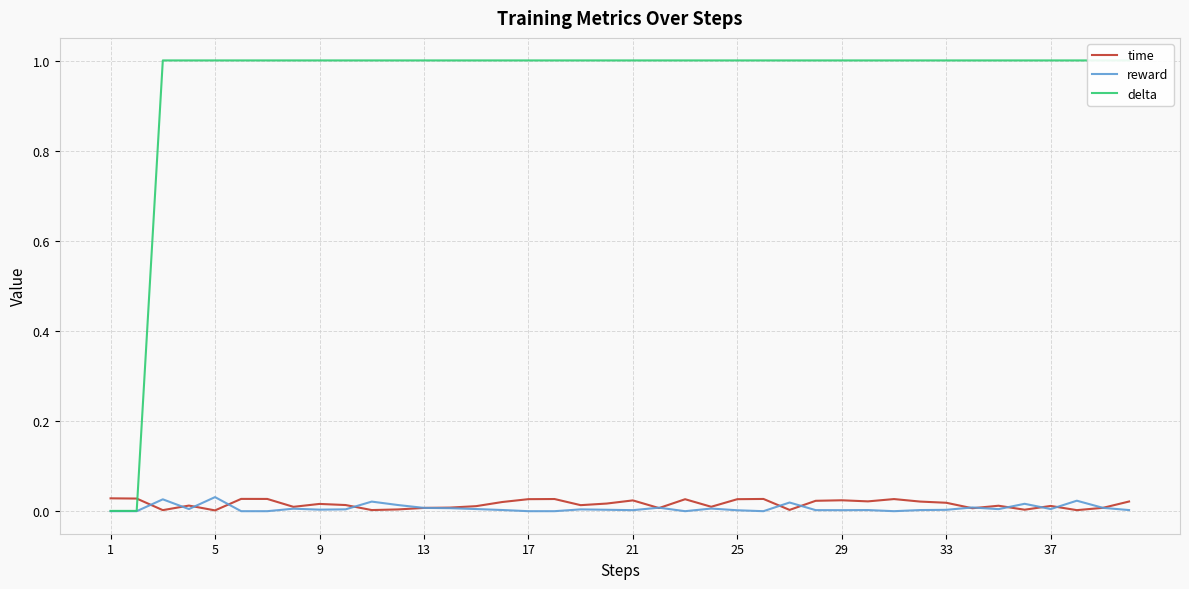

Count the number of data series in this chart.

3